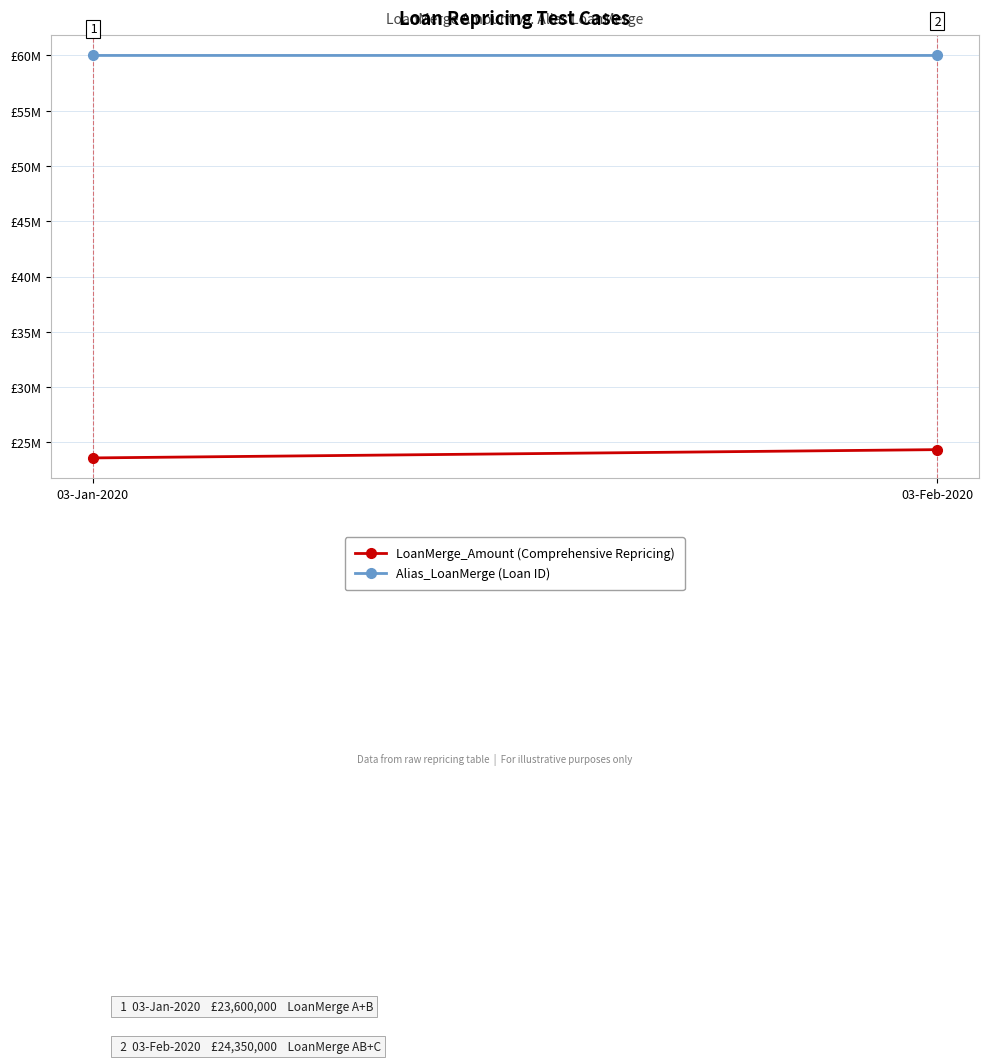

What is the spread (max minus min) of values at 03-Feb-2020?

35652636